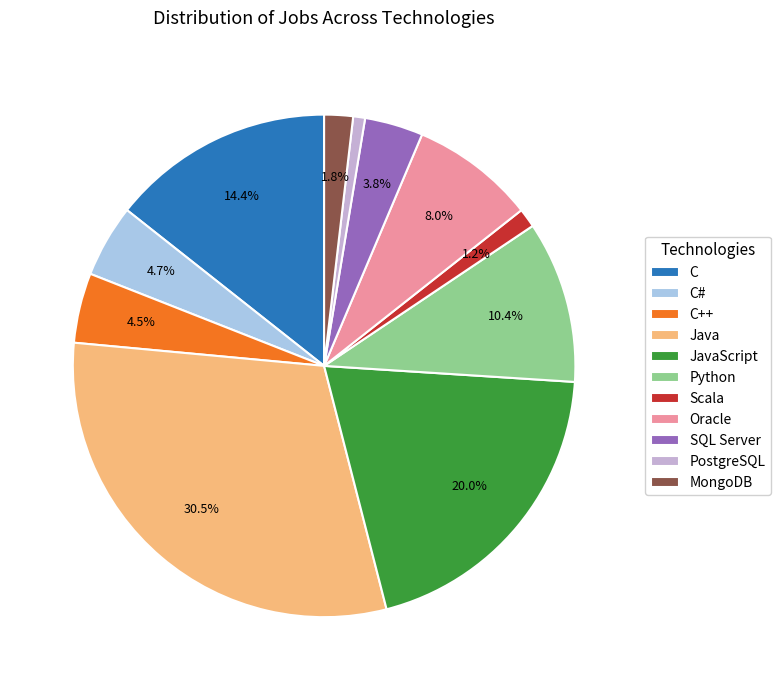

What is the largest slice in the pie chart?

Java